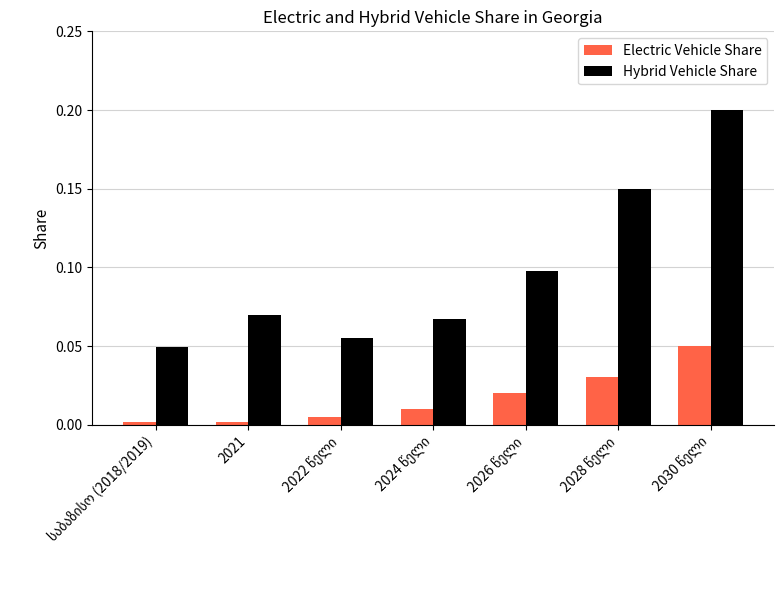

Which series has the widest spread of values?

Hybrid Vehicle Share